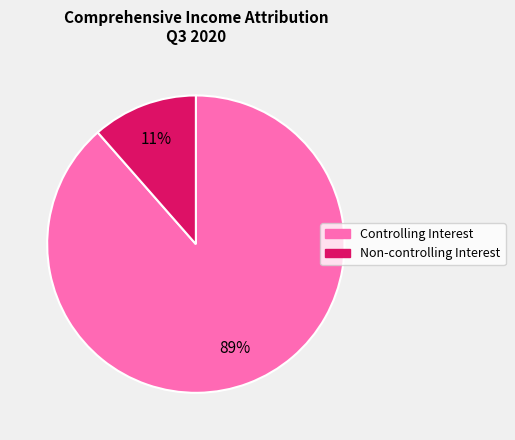

Is there a majority slice in this chart?

Yes